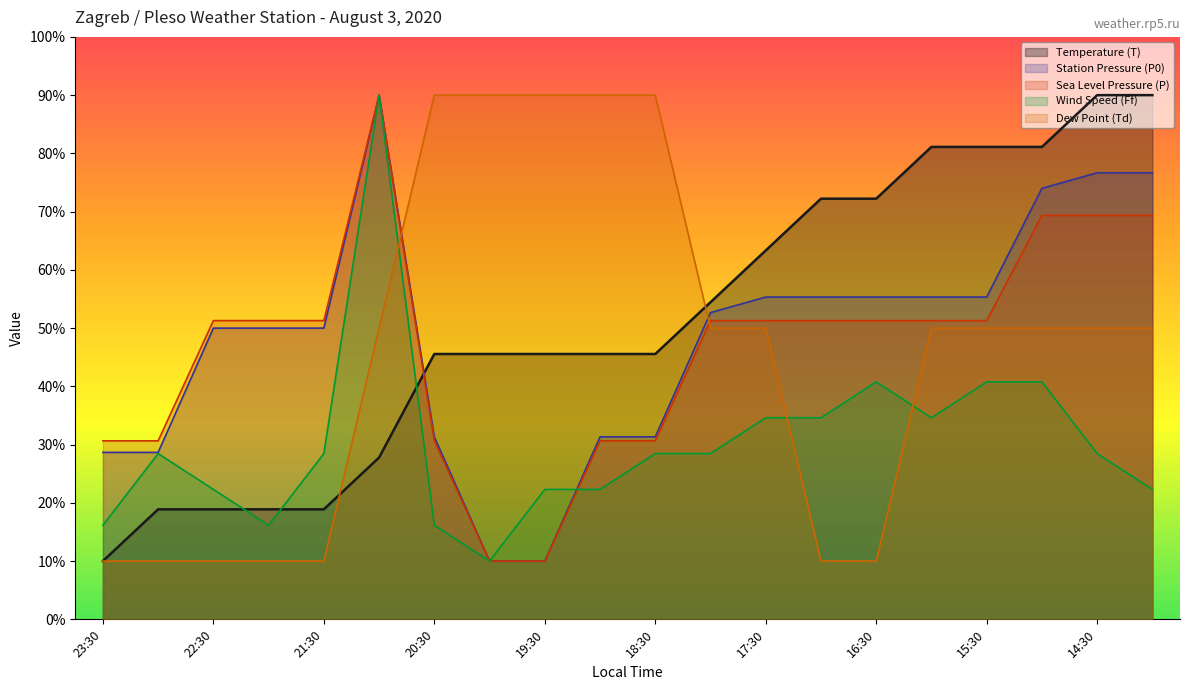

Is it true that Wind Speed (Ff) equals 40.8 at 15:30?

True